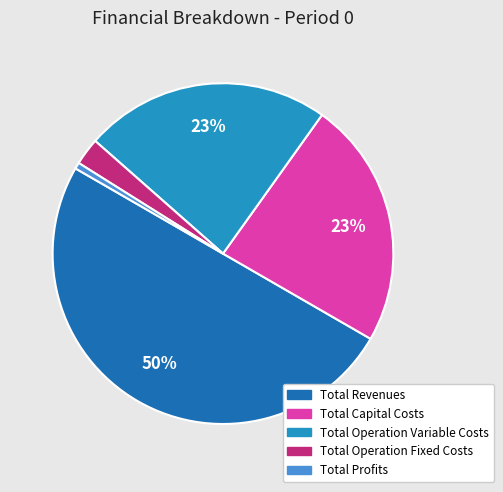

Which category has the biggest portion of the pie?

Total Revenues